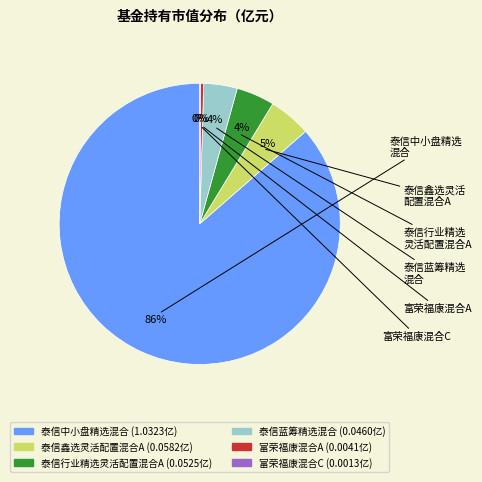

Which category accounts for the majority?

泰信中小盘精选混合